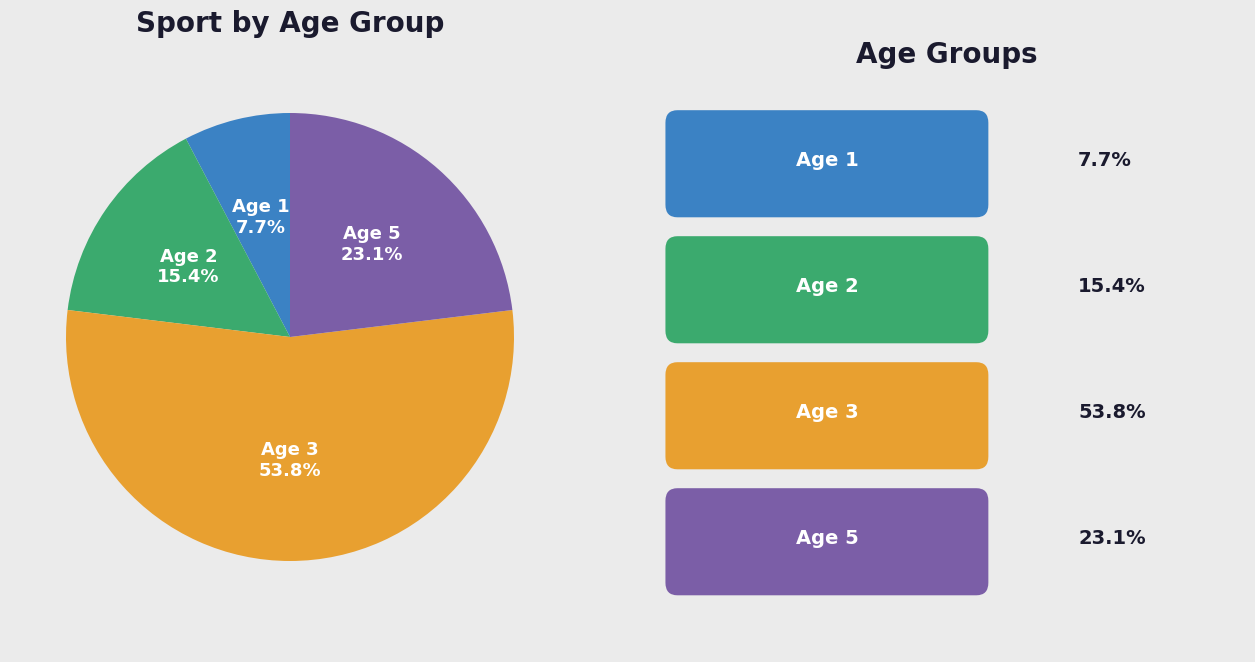

How many segments does this pie chart have?

4